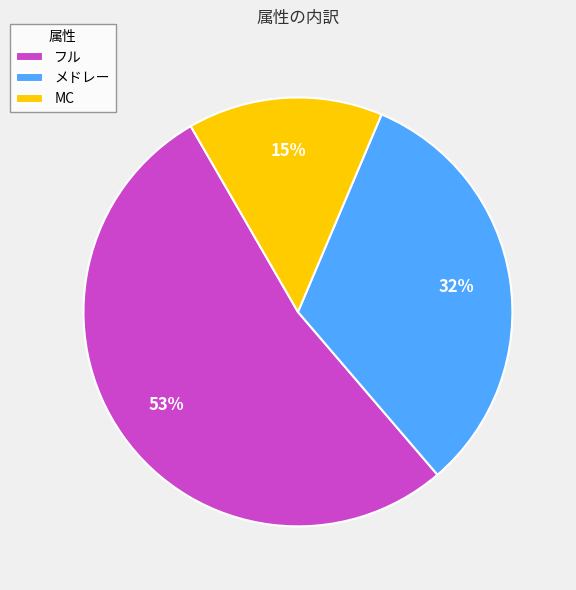

Which category accounts for the majority?

フル